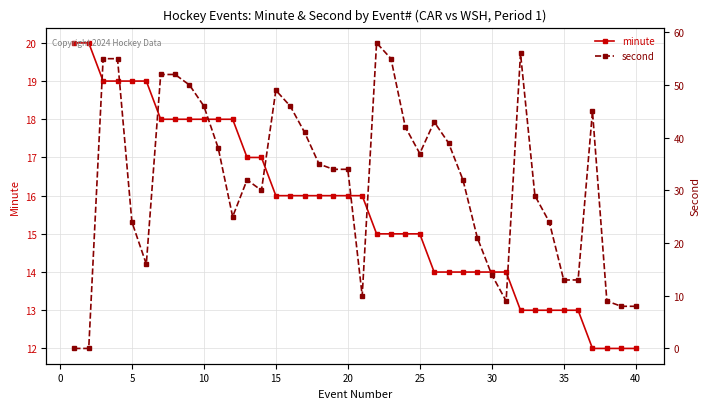

What is the highest value of the minute series?

20